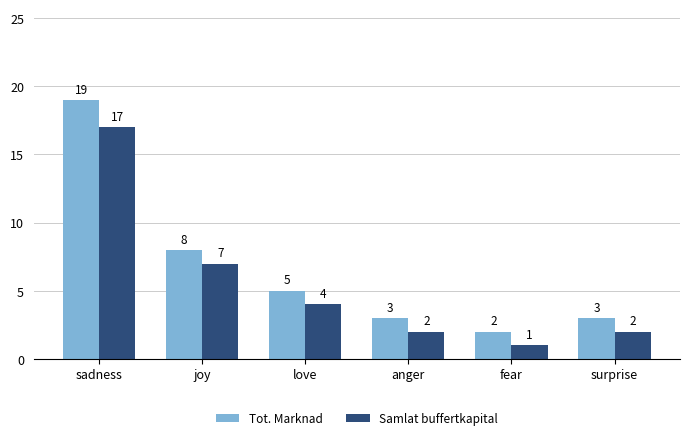

What is the difference between the maximum and minimum values in the Samlat buffertkapital series?

16